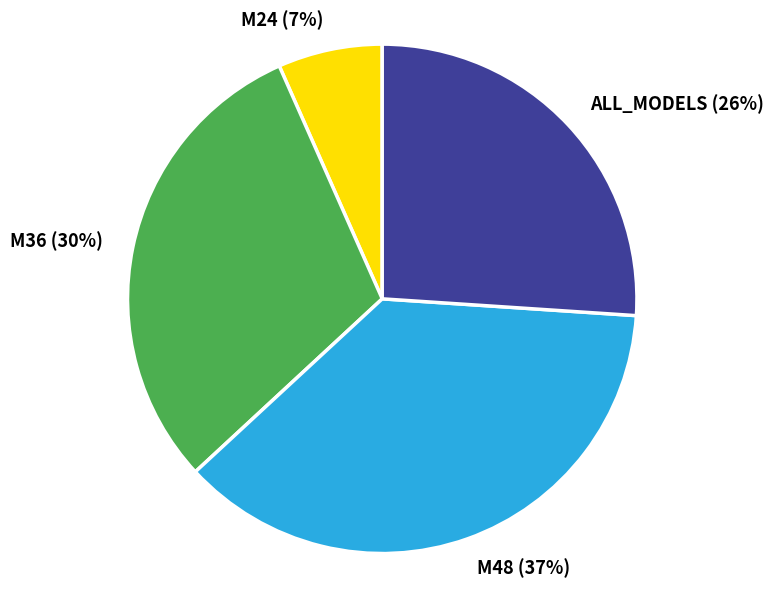

Is there a majority slice in this chart?

No